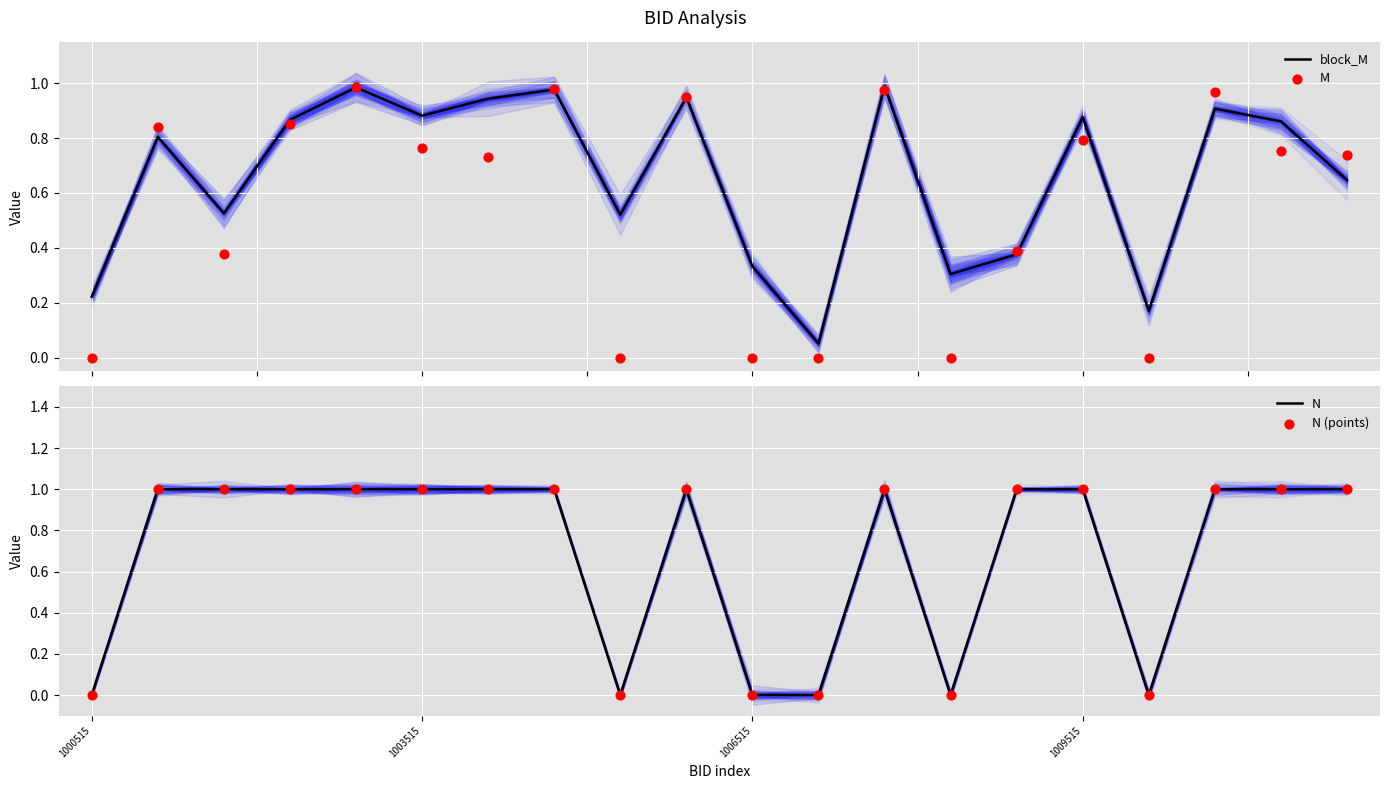

Which series contains the lowest Y value?

M